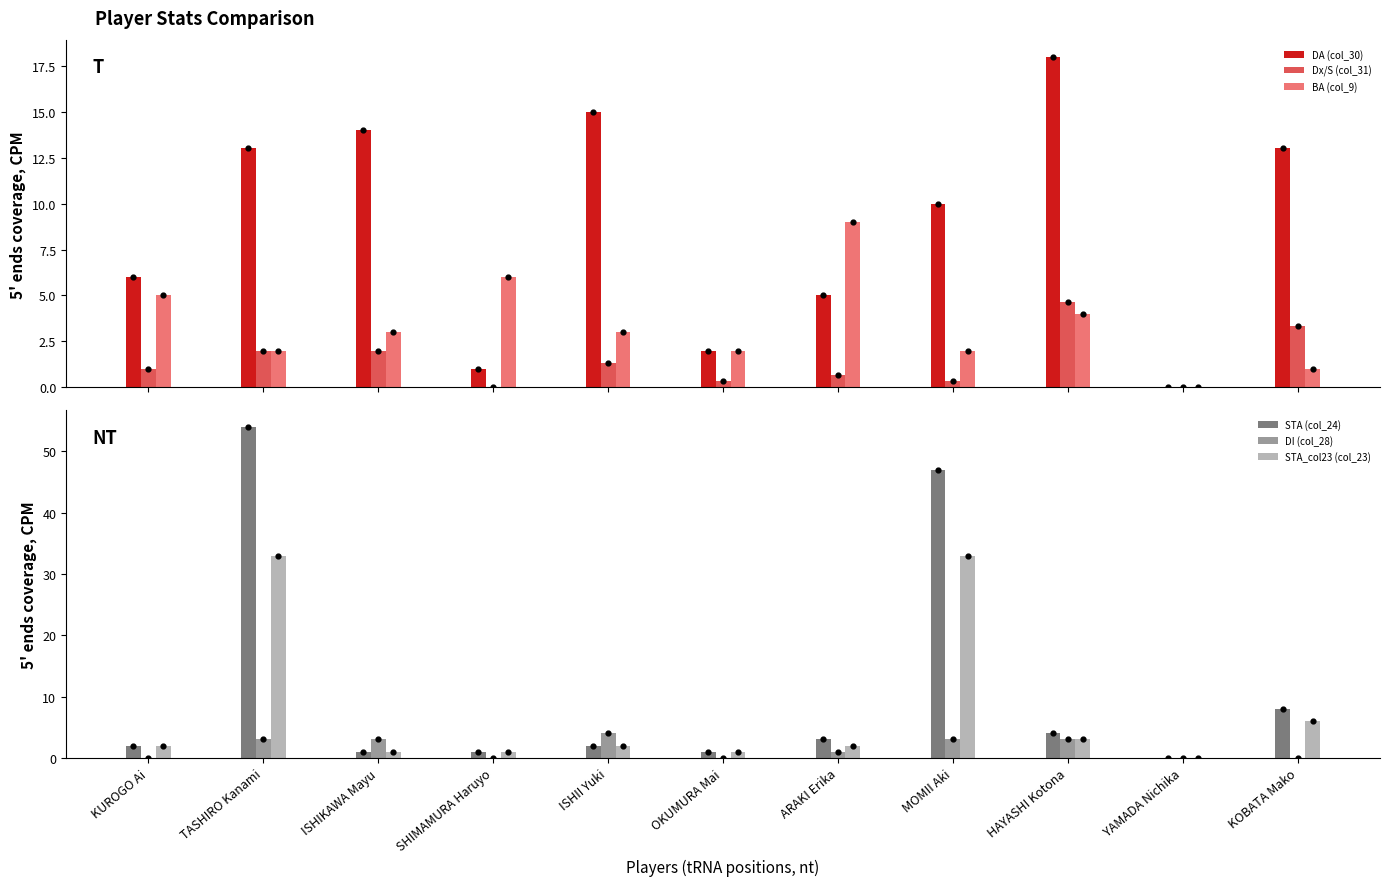

What are all the series names shown in the legend?

DA (col_30), Dx/S (col_31), BA (col_9), STA (col_24), DI (col_28), STA_col23 (col_23)